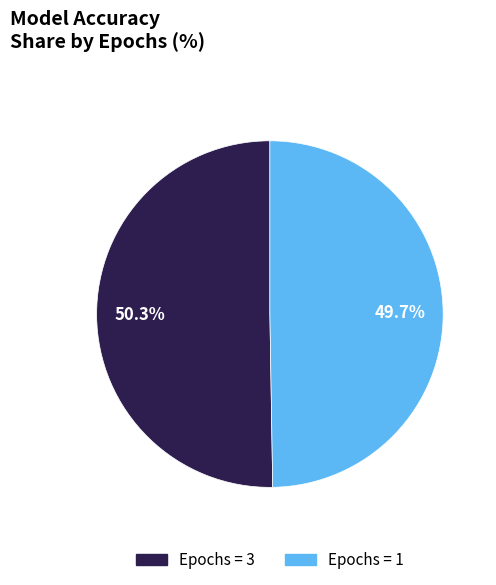

Rank the categories by value from lowest to highest.

Epochs = 1, Epochs = 3